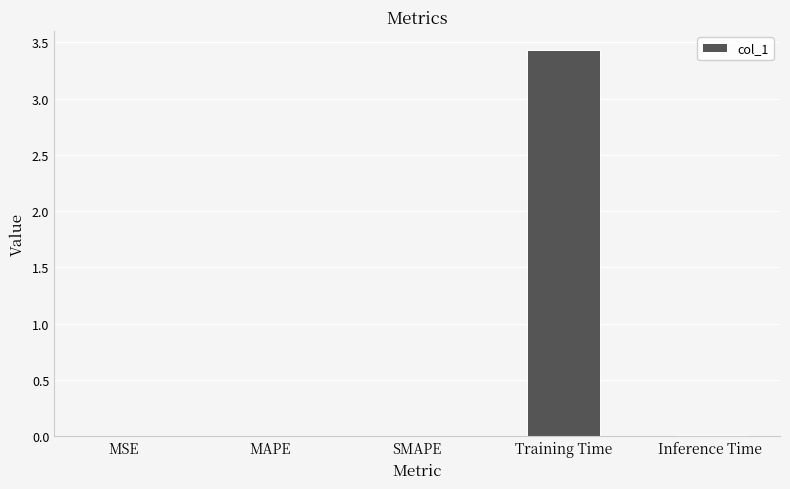

True or false: the data shows 0.0 at MSE.

True